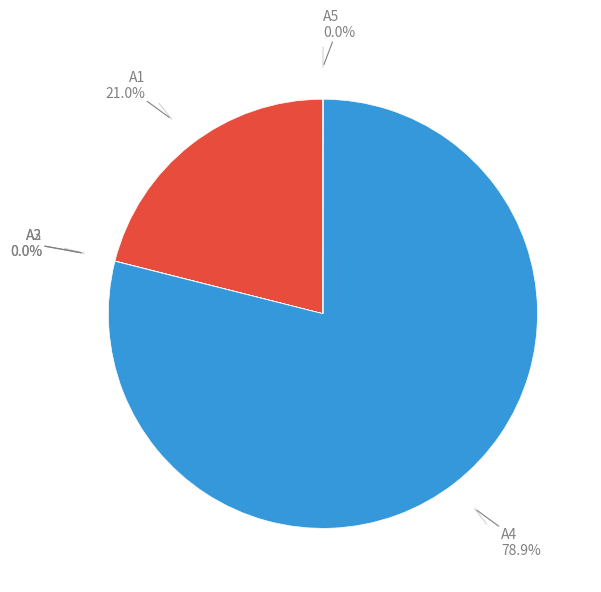

Does any single category account for the majority?

Yes